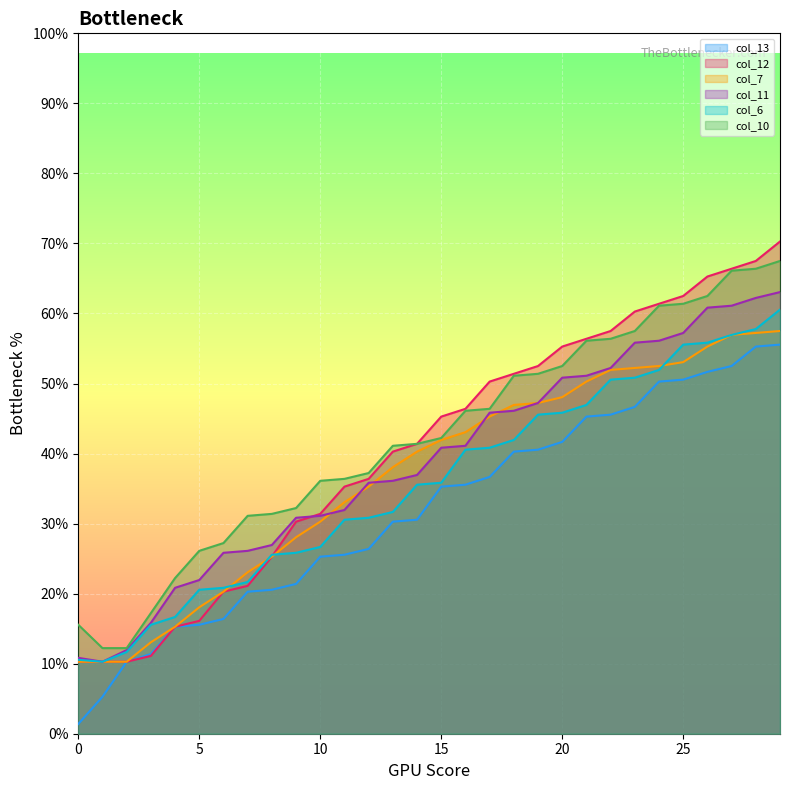

Where does the col_11 series first go above 147?

16